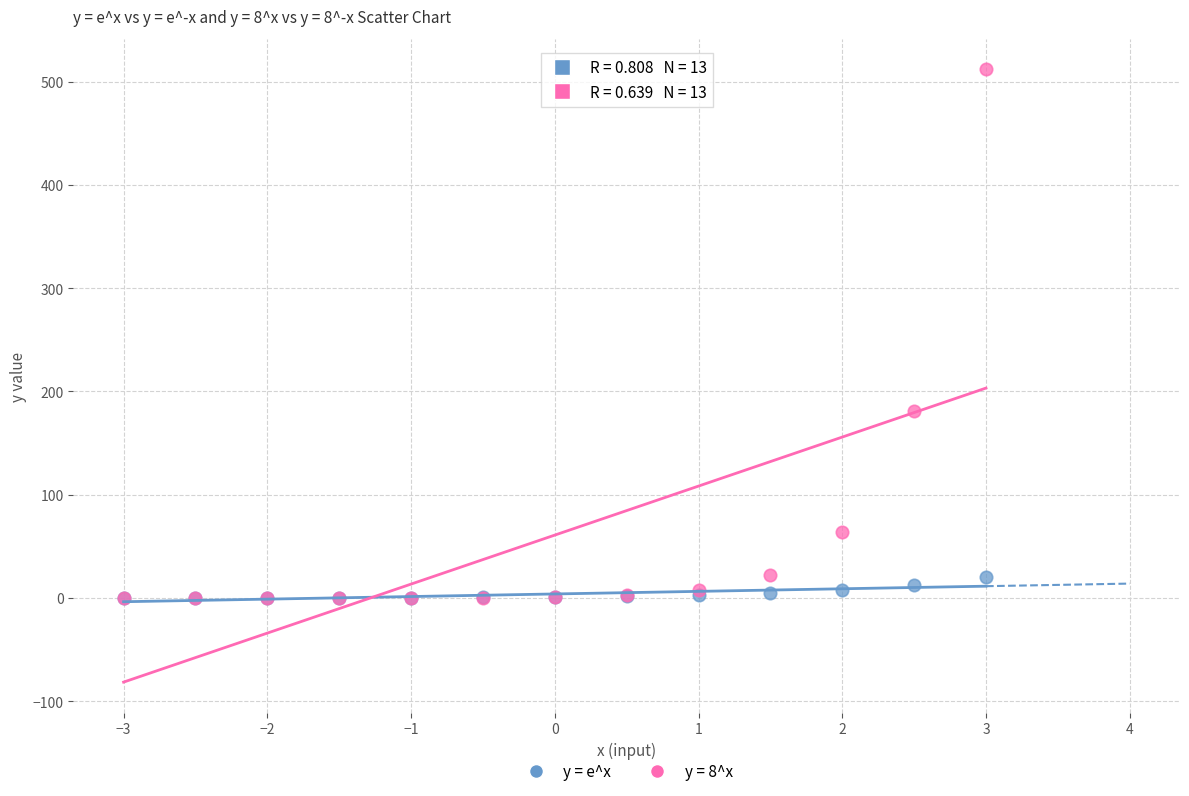

Across all series, what Y value is closest to 256?

181.0